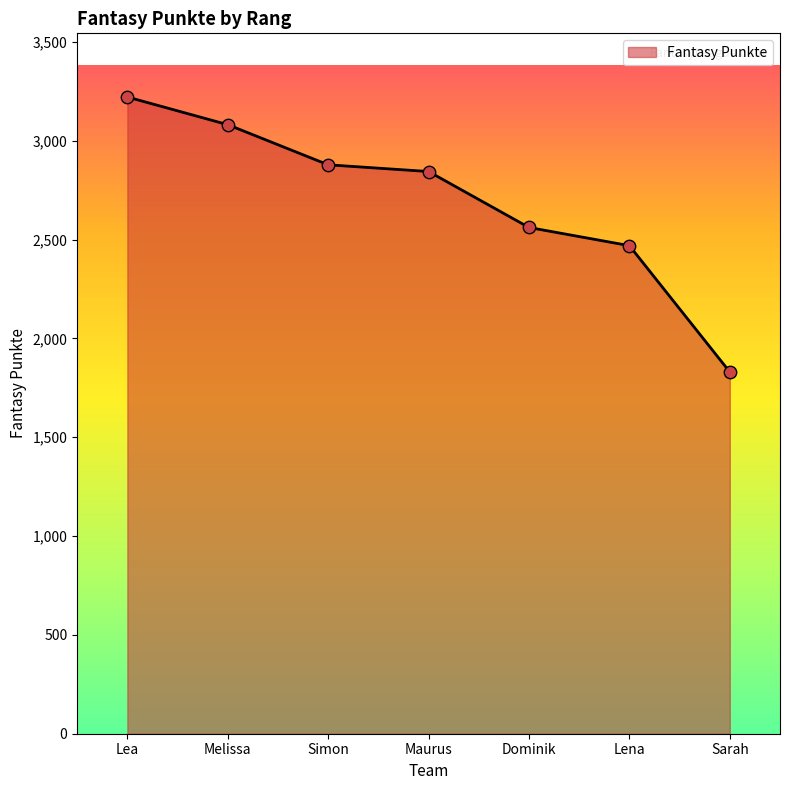

What is the change in value from Melissa to Lena?

-612